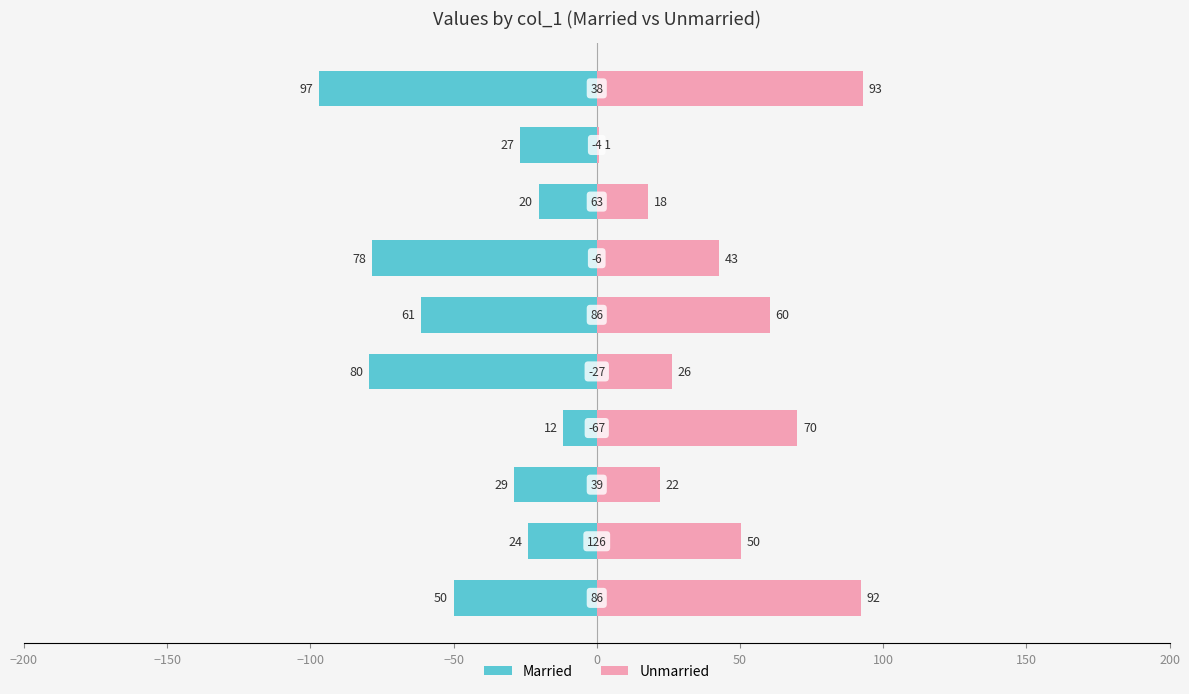

Between 150 and −100, which is larger?

150